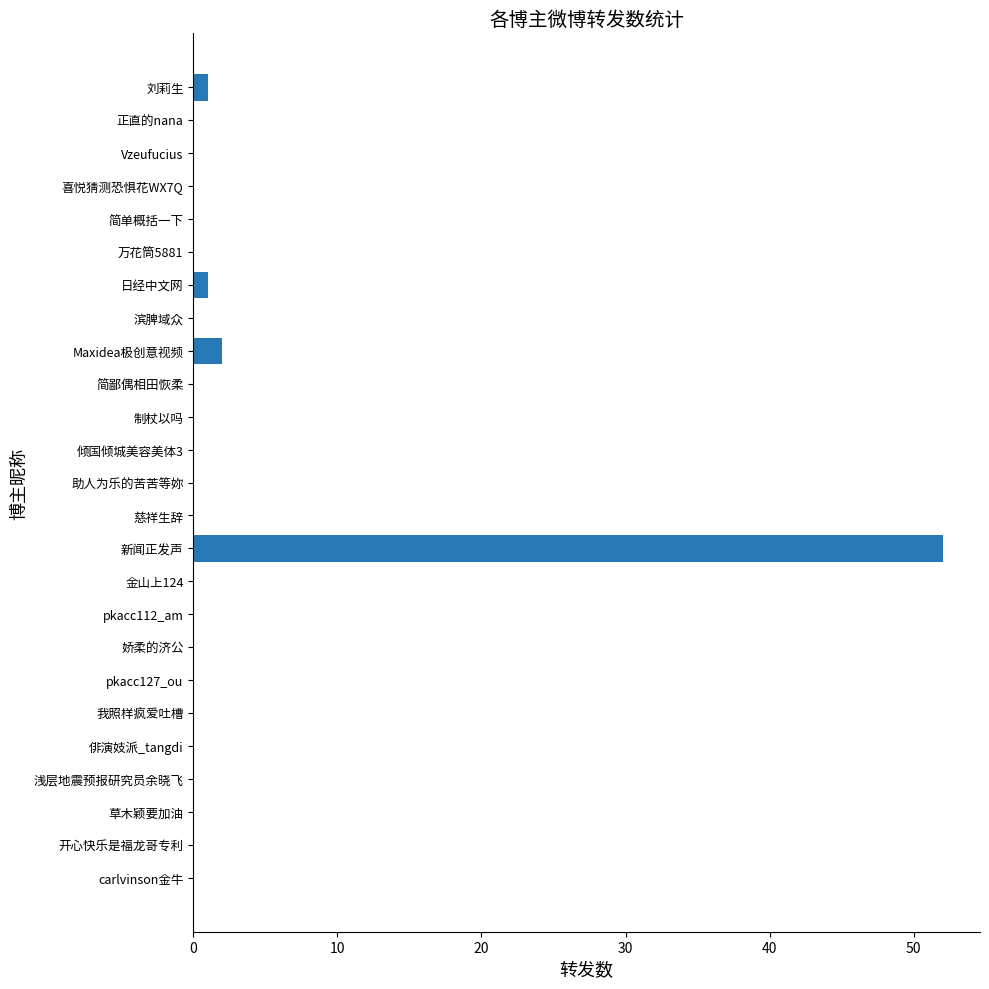

The chart shows a value of 52 at 新闻正发声. True or false?

True